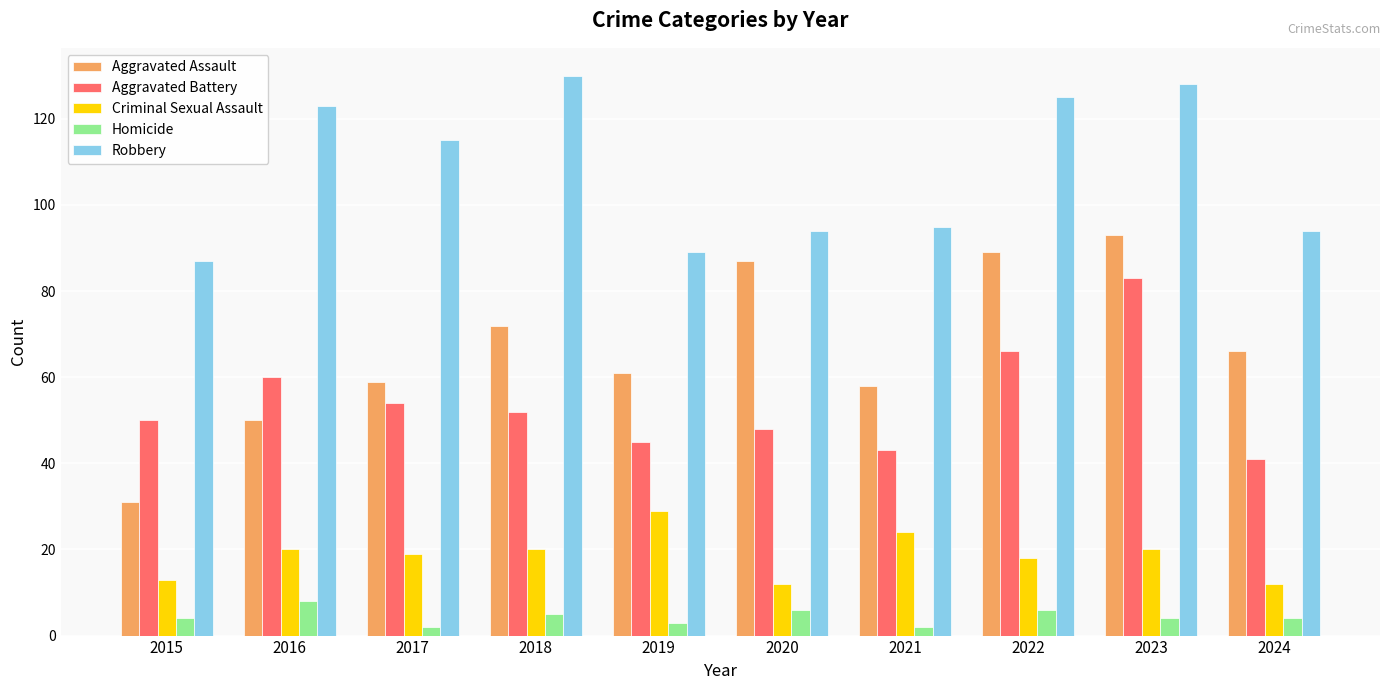

At which label does Robbery reach its peak?

2018